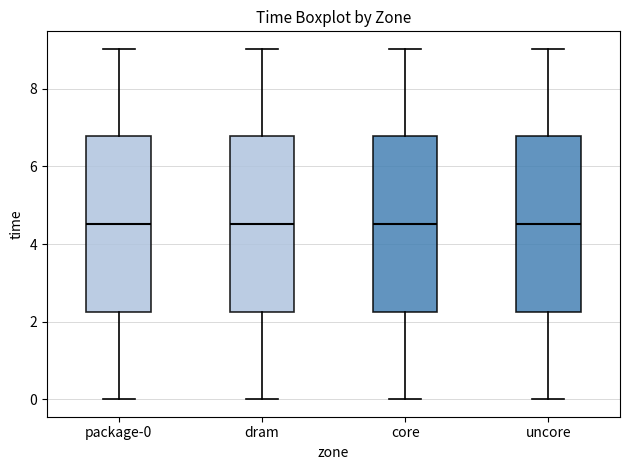

Where is the upper edge of the box for package-0 on the y-axis? The values are not printed on the chart, so give them approximately, as read against the axis.

6.8